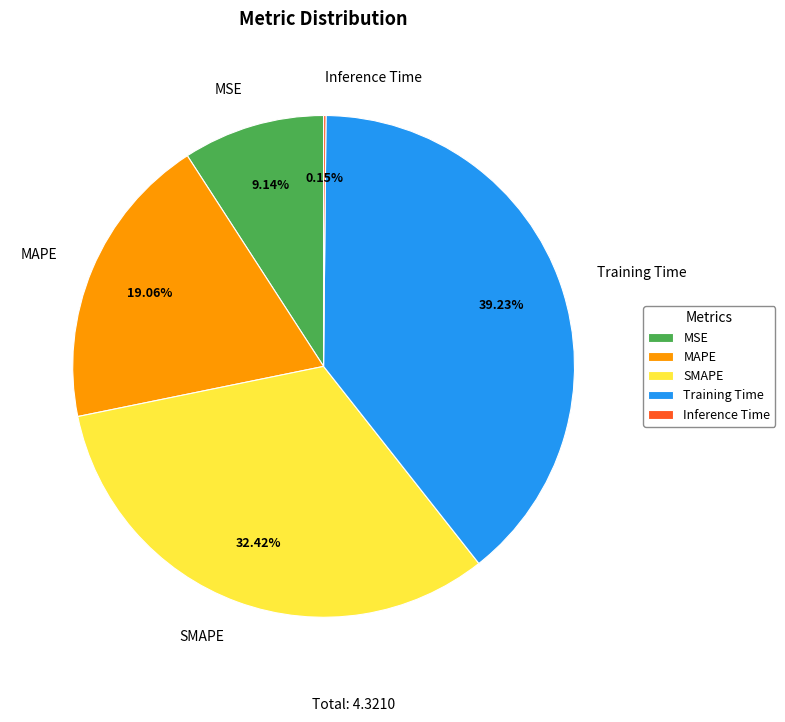

To the nearest percent, what is the combined percentage of SMAPE and Training Time?

72%